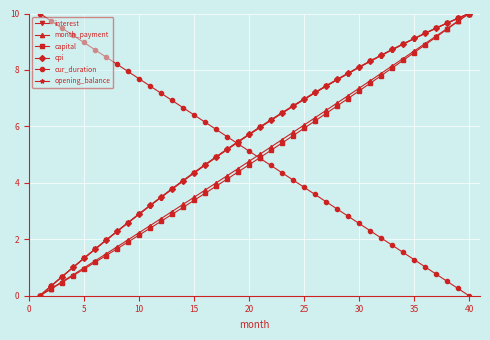

What is the value of the cur_duration point at the 32nd from the left?

2.1